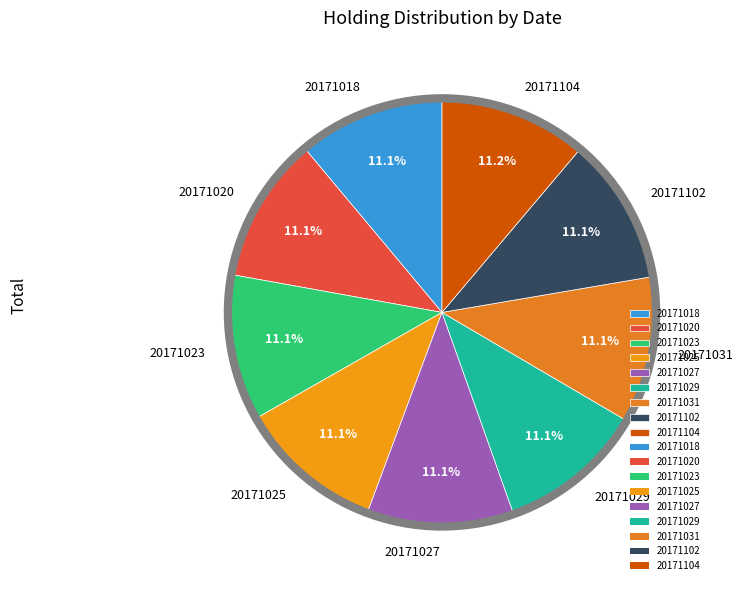

How many segments does this pie chart have?

9